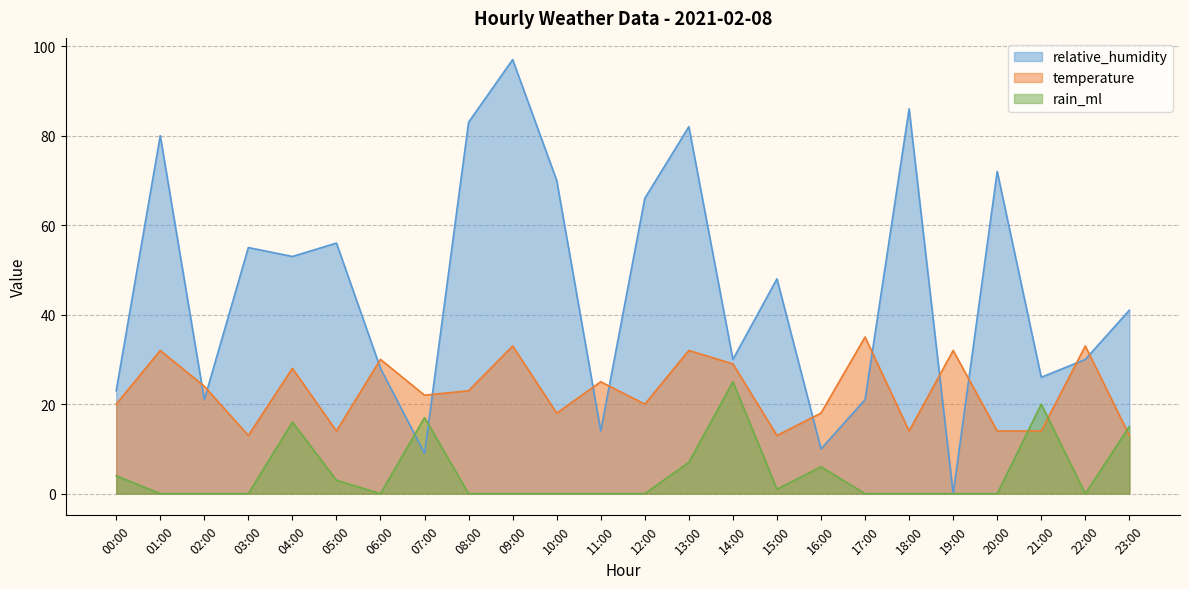

True or false: temperature has a value of 13 at 03:00.

True